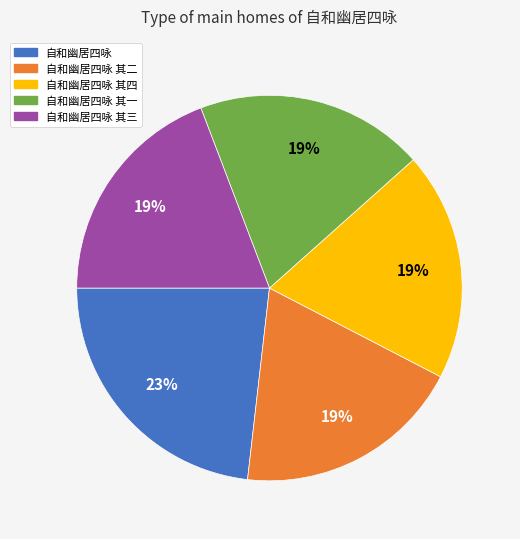

To the nearest percent, what is the average slice percentage?

20%